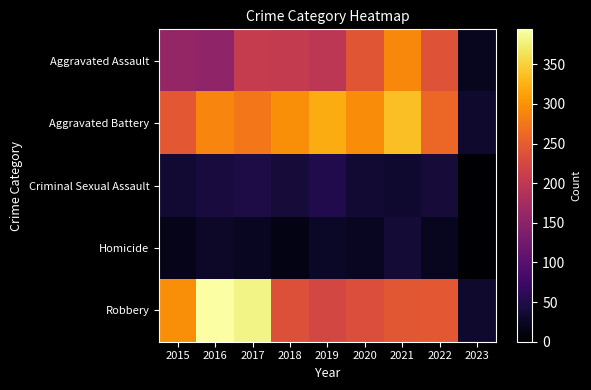

What is the spread (max minus min) of values at 2015?

280